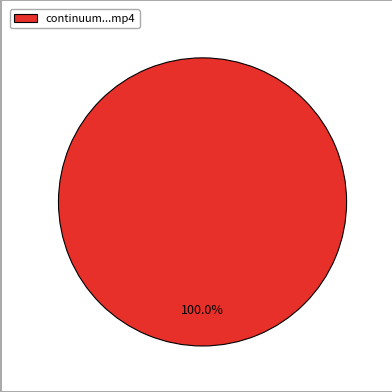

What is the majority slice?

continuum...mp4